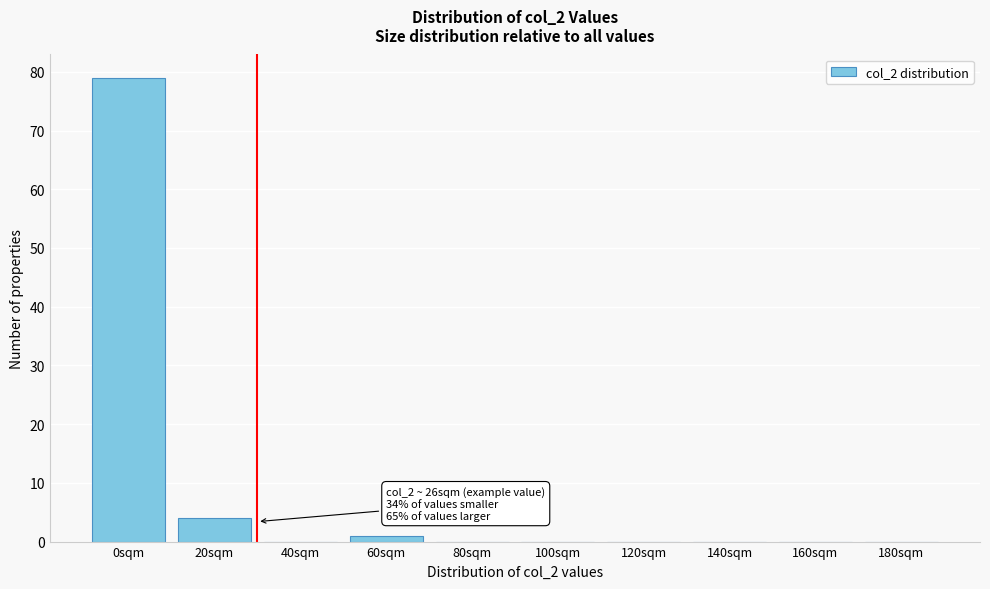

Reading right to left, what are all the values shown in this chart?

180sqm=0	160sqm=0	140sqm=0	120sqm=0	100sqm=0	80sqm=0	60sqm=1	40sqm=0	20sqm=4	0sqm=79